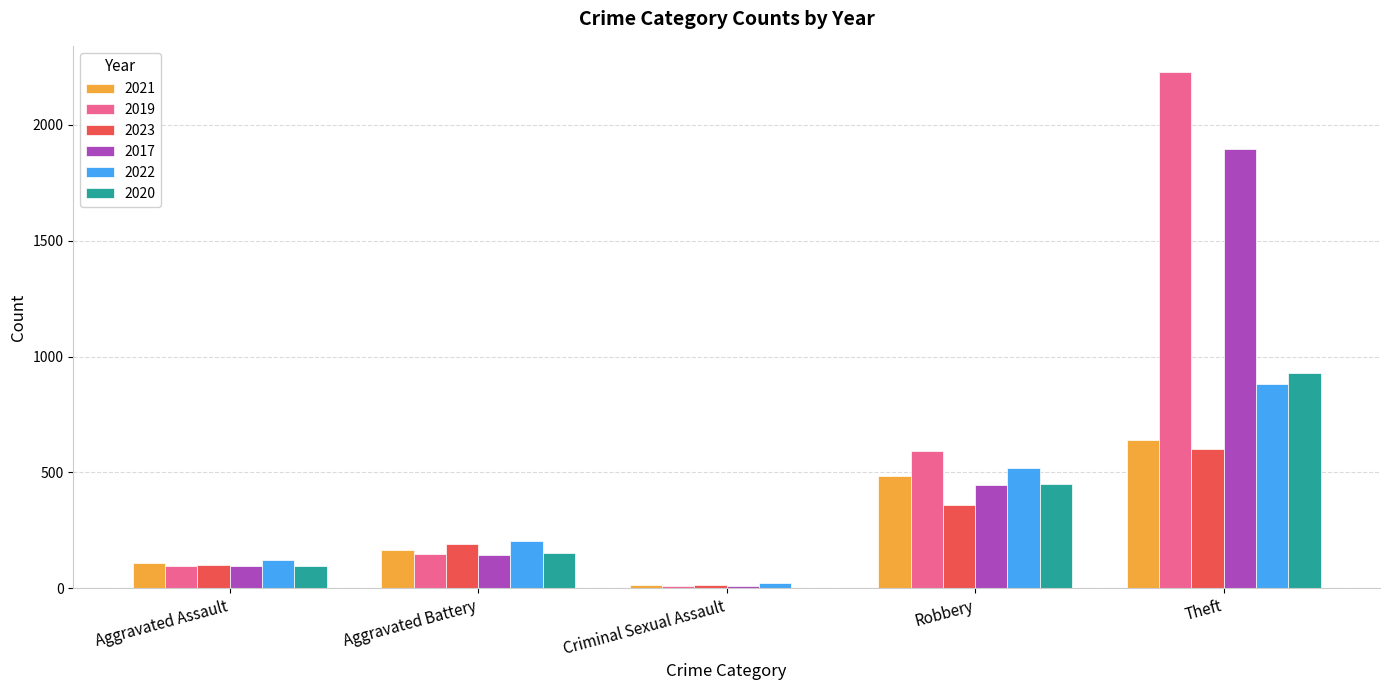

What is the sum of all 2020 values?

1627